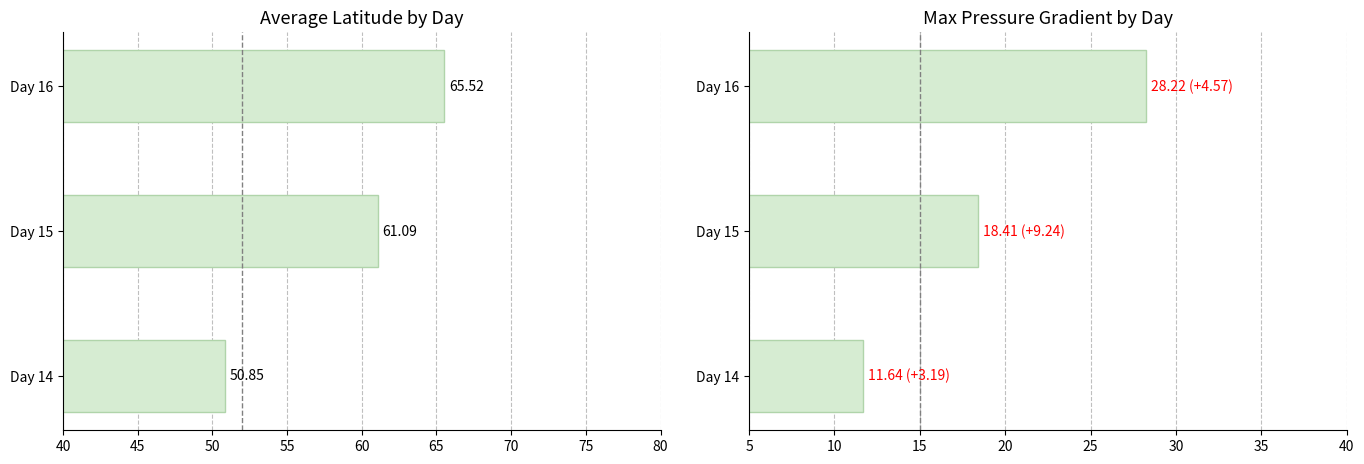

How many data points in lat avg are less than 61?

1